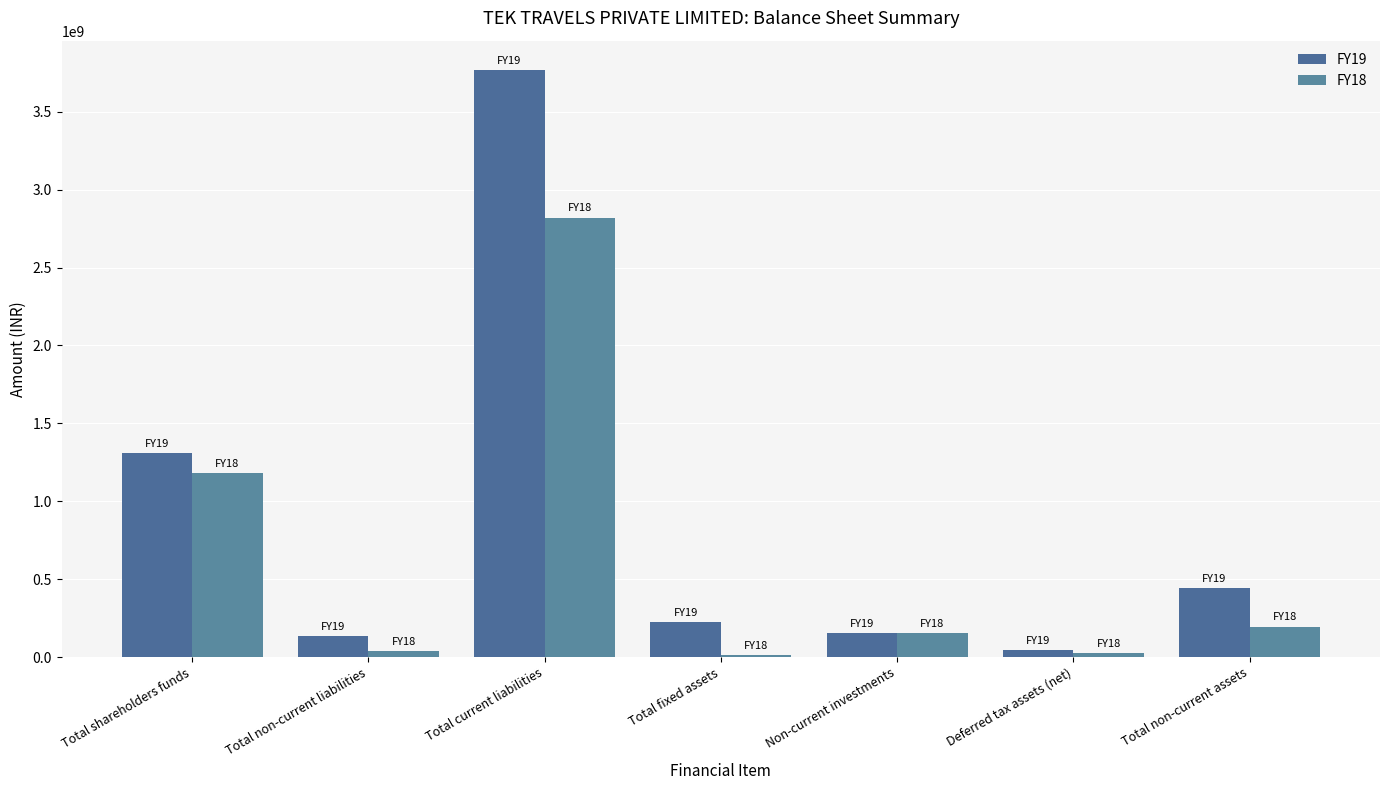

How many groups of bars are there?

7